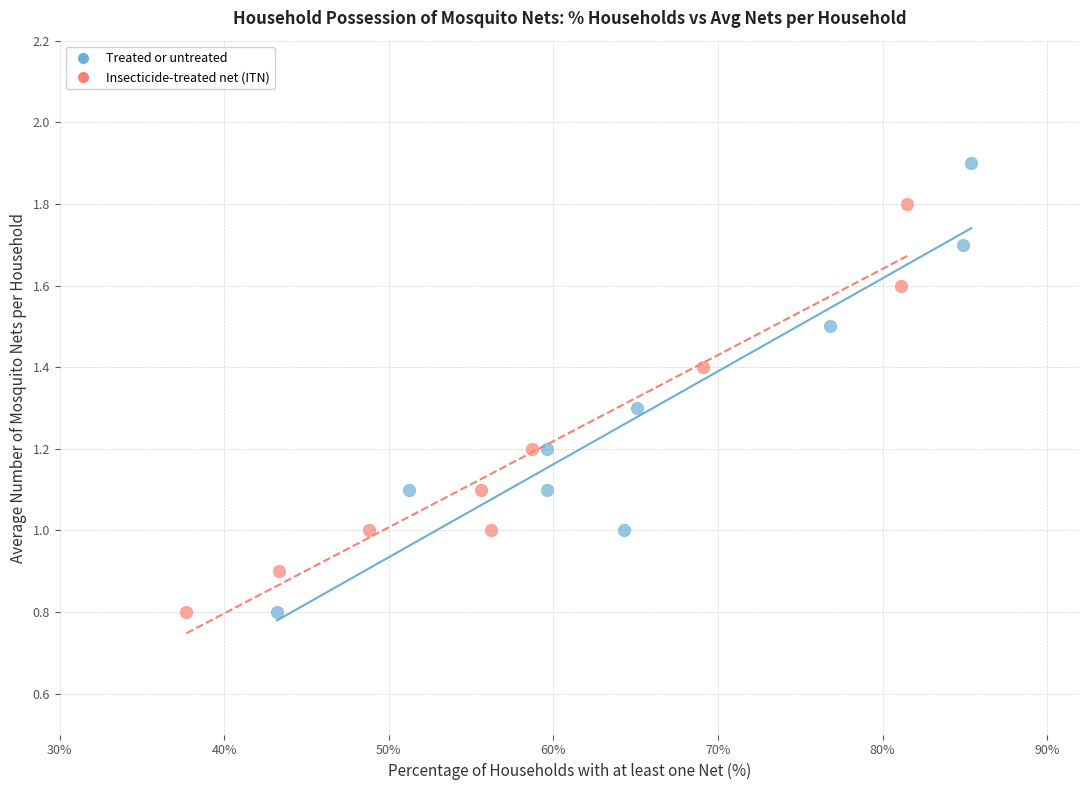

Which series has the widest spread of Y values?

Treated or untreated